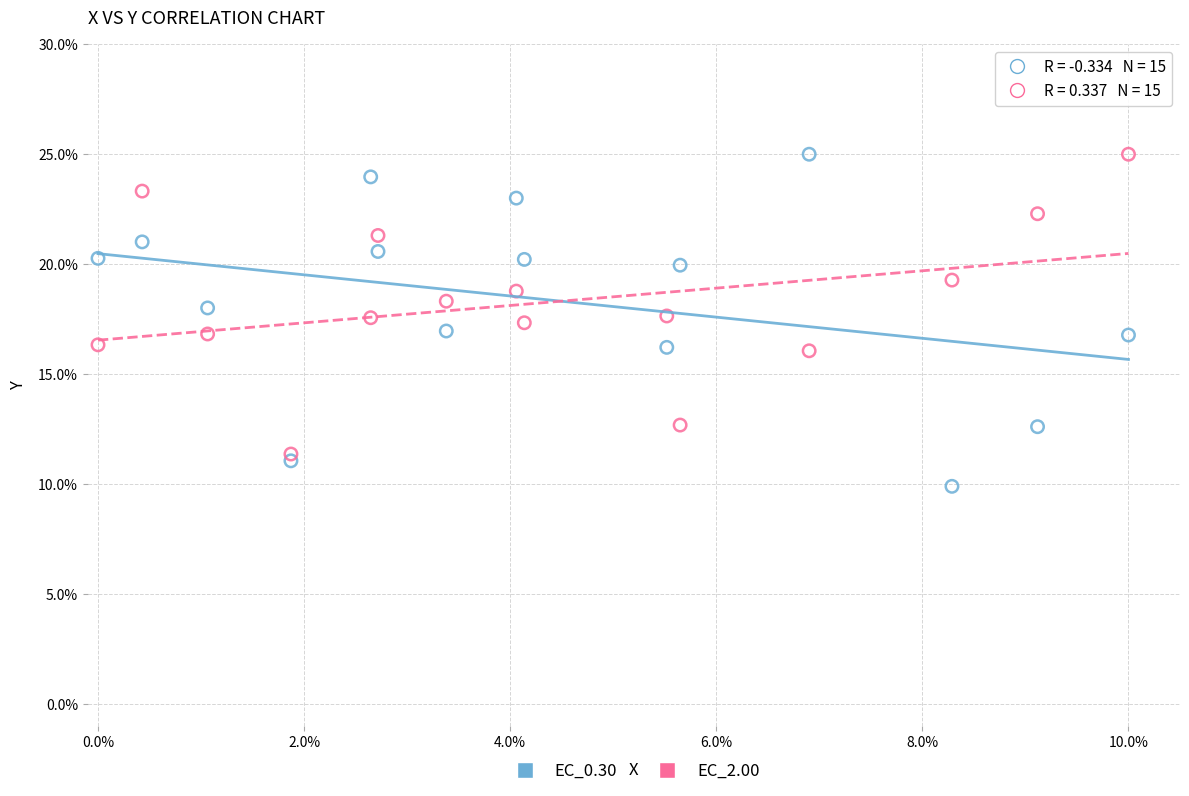

What are all the series names shown in the legend?

EC_0.30, EC_2.00